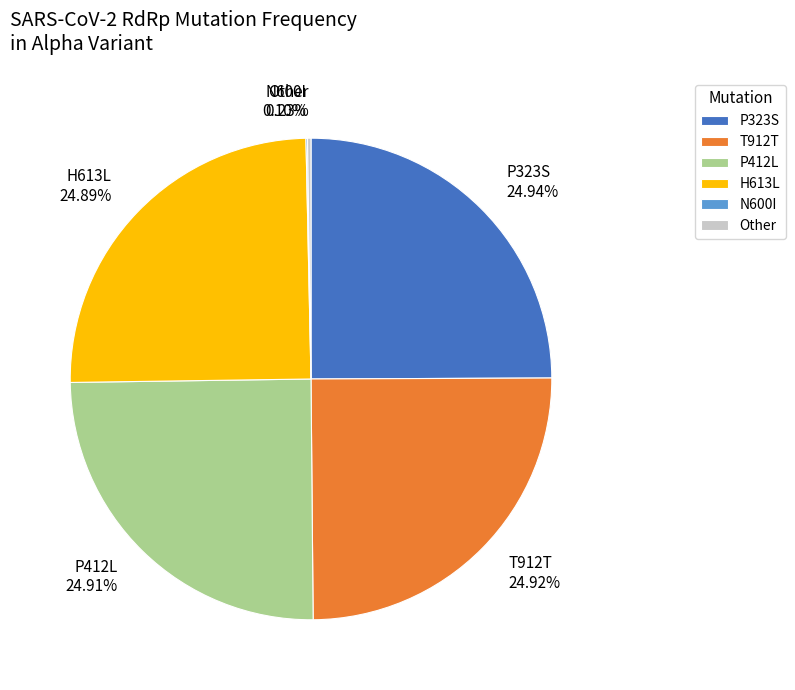

Does any single category account for the majority?

No